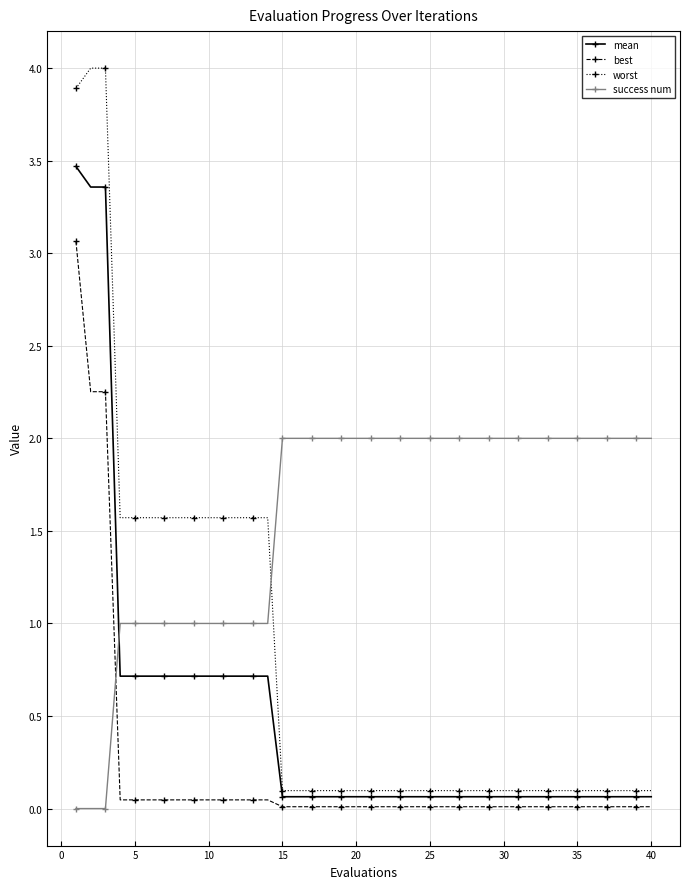

Rank the series by their maximum value, from highest to lowest.

worst, mean, best, success num